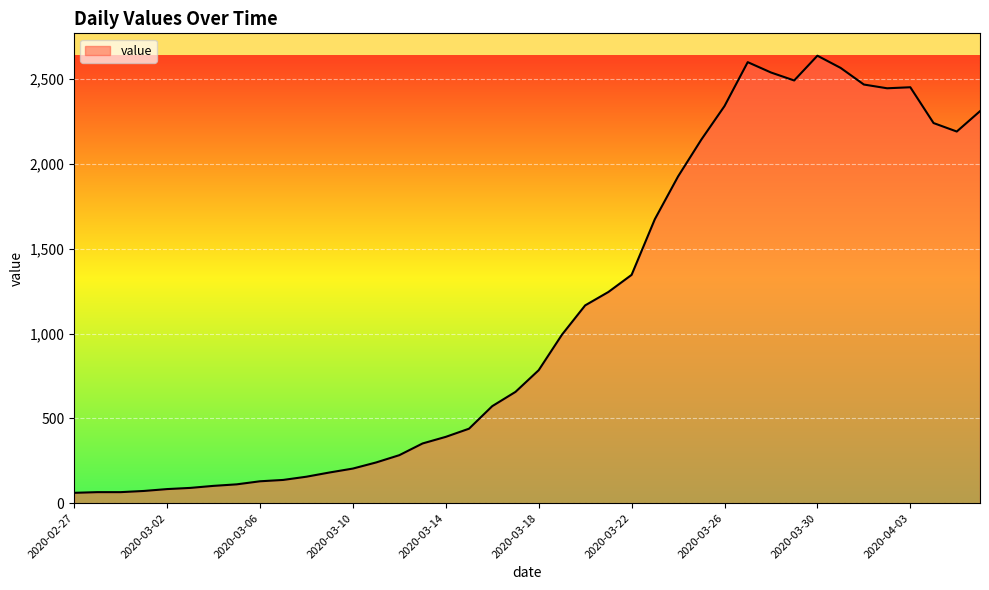

What is the difference between the maximum and minimum values?

2577